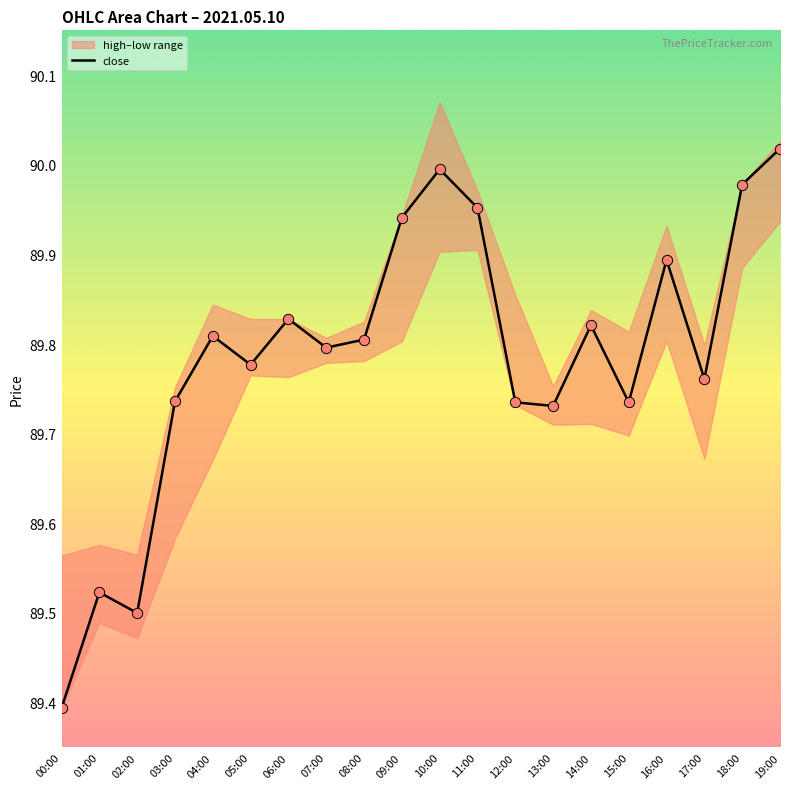

Between 03:00 and 14:00, which is larger?

14:00